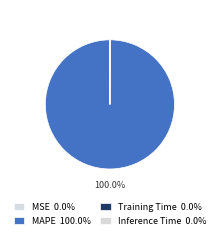

What percentage is the MAPE slice, to the nearest percent?

100%